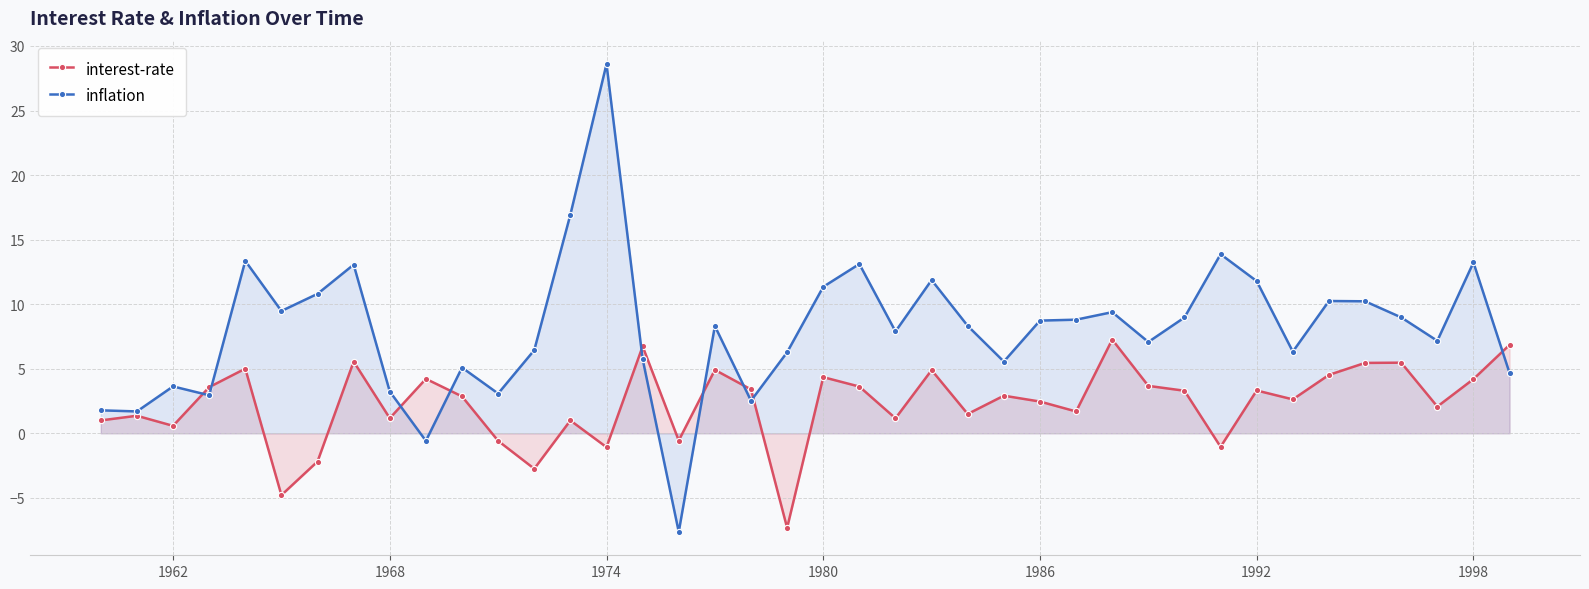

What is the minimum value shown in the chart?

-7.6